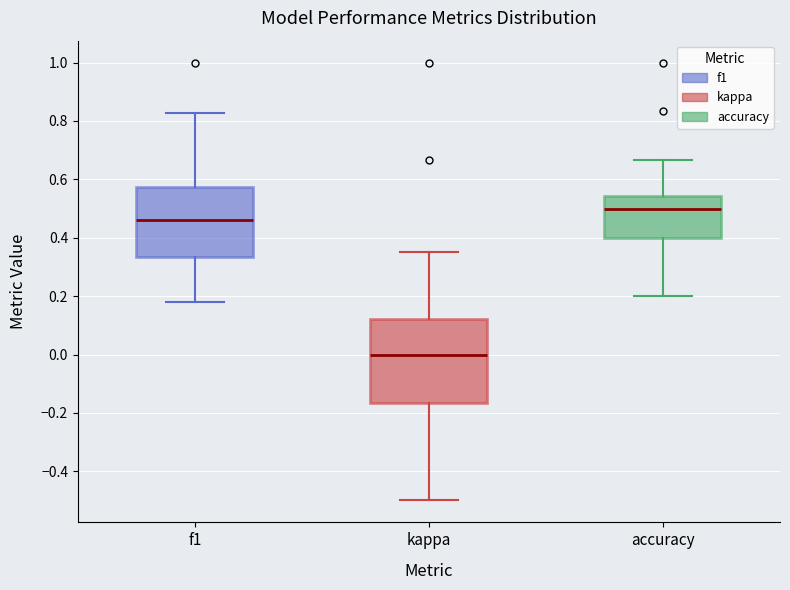

Reading left to right, transcribe this box plot: for each box, give where its median line is, the range the box spans, and where its two whiskers end, as read against the y-axis. The values are not printed on the chart, so give them approximately, as read against the axis.

f1: median 0.46, box 0.34 to 0.58, whiskers 0.18 to 0.82
kappa: median 0.00, box -0.16 to 0.12, whiskers -0.50 to 0.36
accuracy: median 0.50, box 0.40 to 0.54, whiskers 0.20 to 0.66